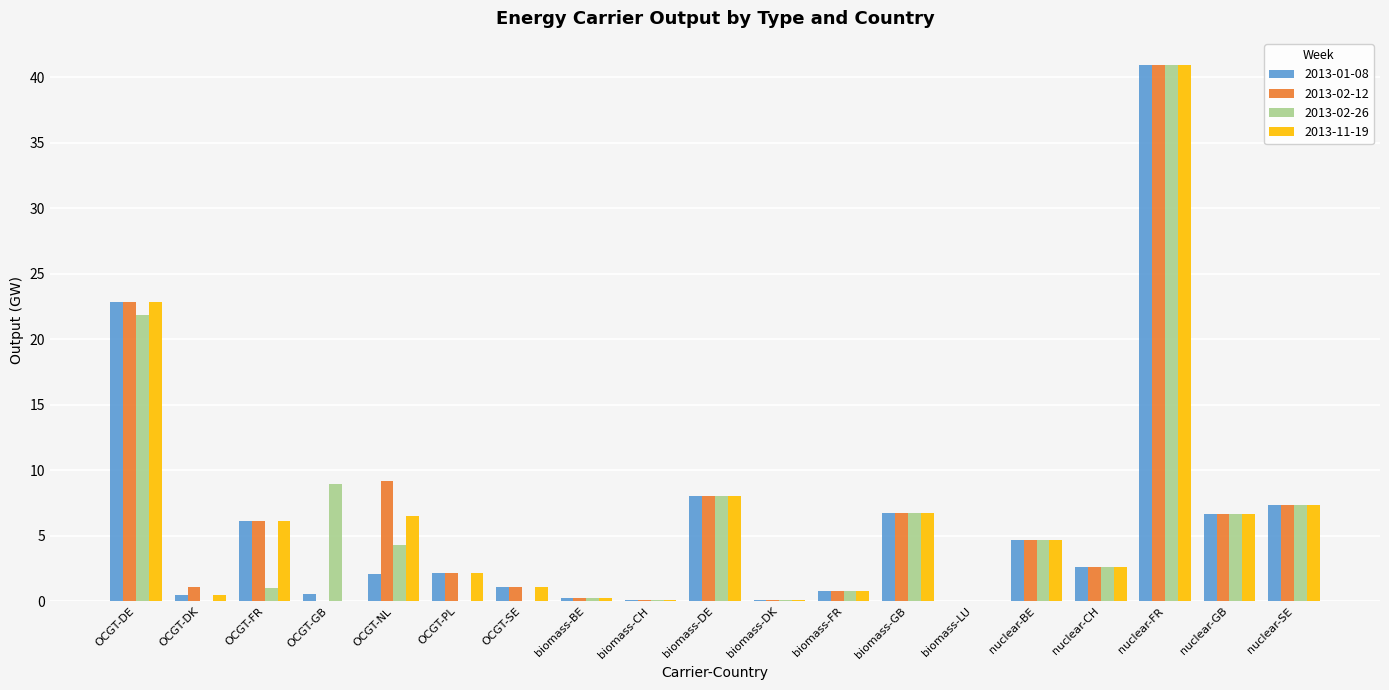

Where is 2013-01-08 nearest to the value 20?

OCGT-DE